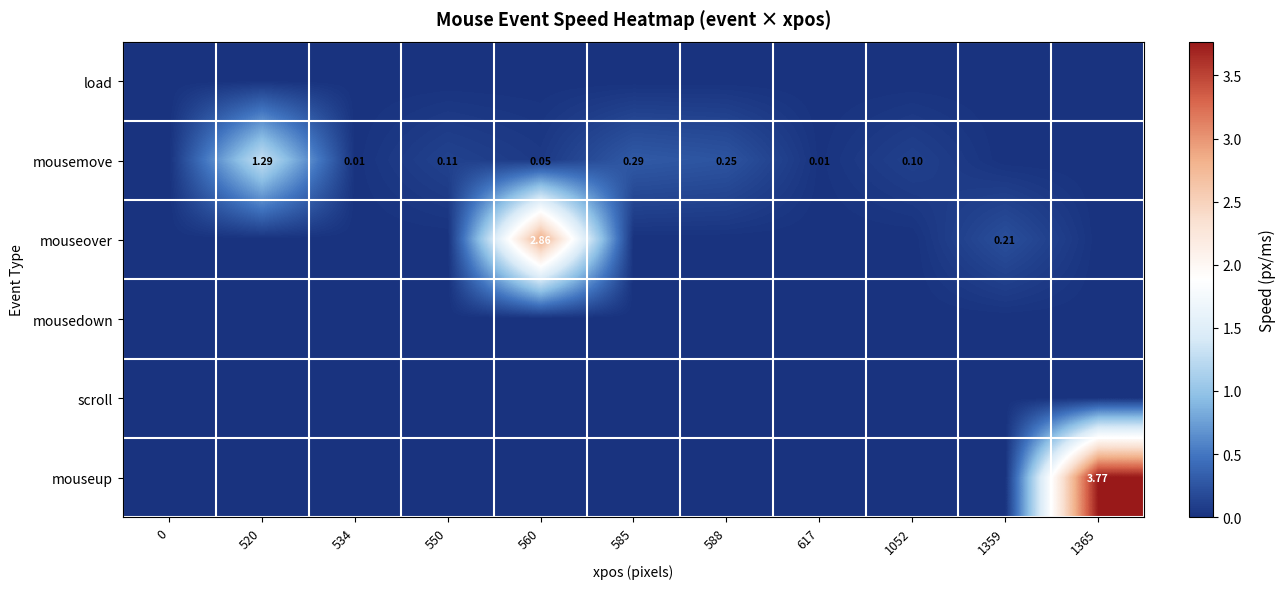

Rank the series at 585 from lowest to highest value.

load, mouseover, mousedown, scroll, mouseup, mousemove